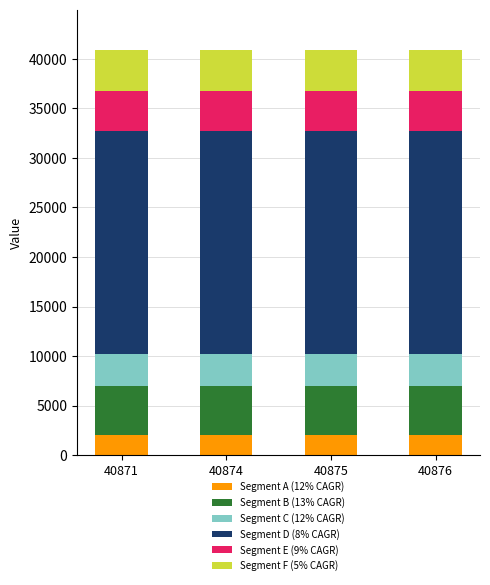

What is the total value across all series at 40876?

40876.0